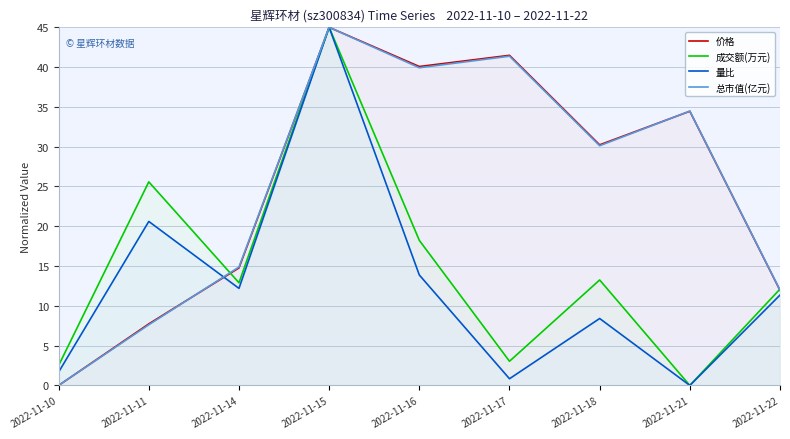

Between 2022-11-16 and 2022-11-11, which is larger?

2022-11-16